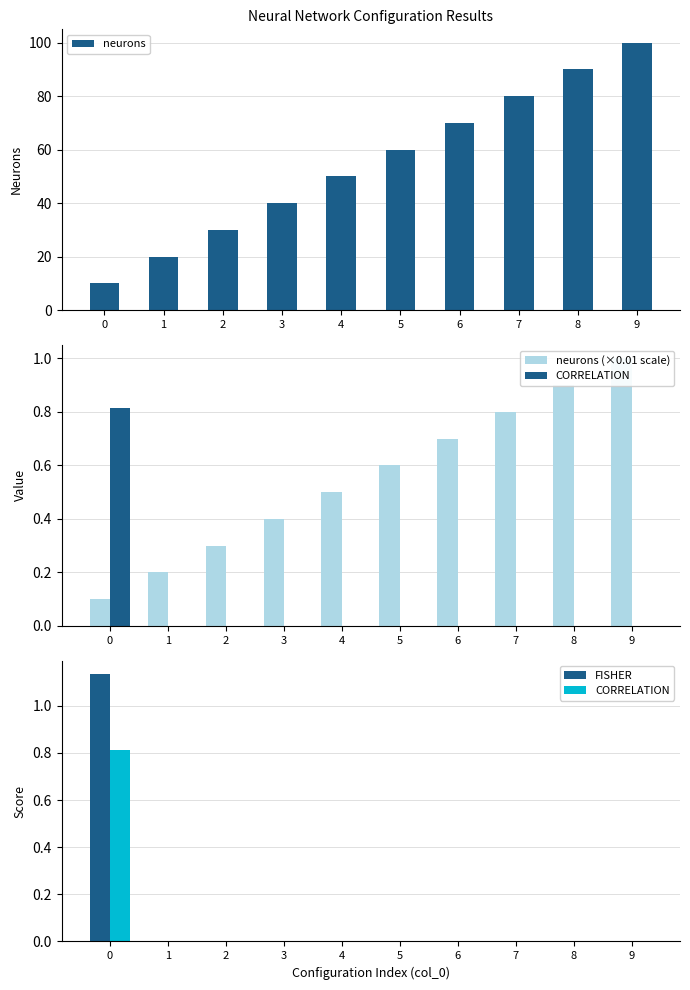

How many bars are there in each group?

4